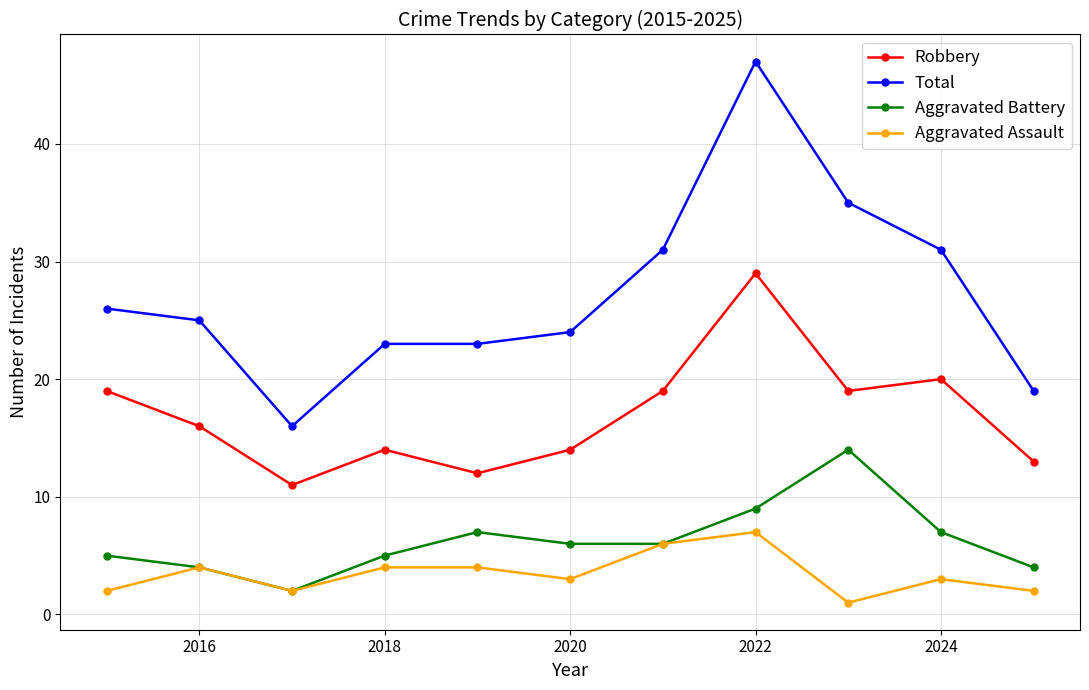

True or false: Aggravated Assault and Robbery cross at least once.

False